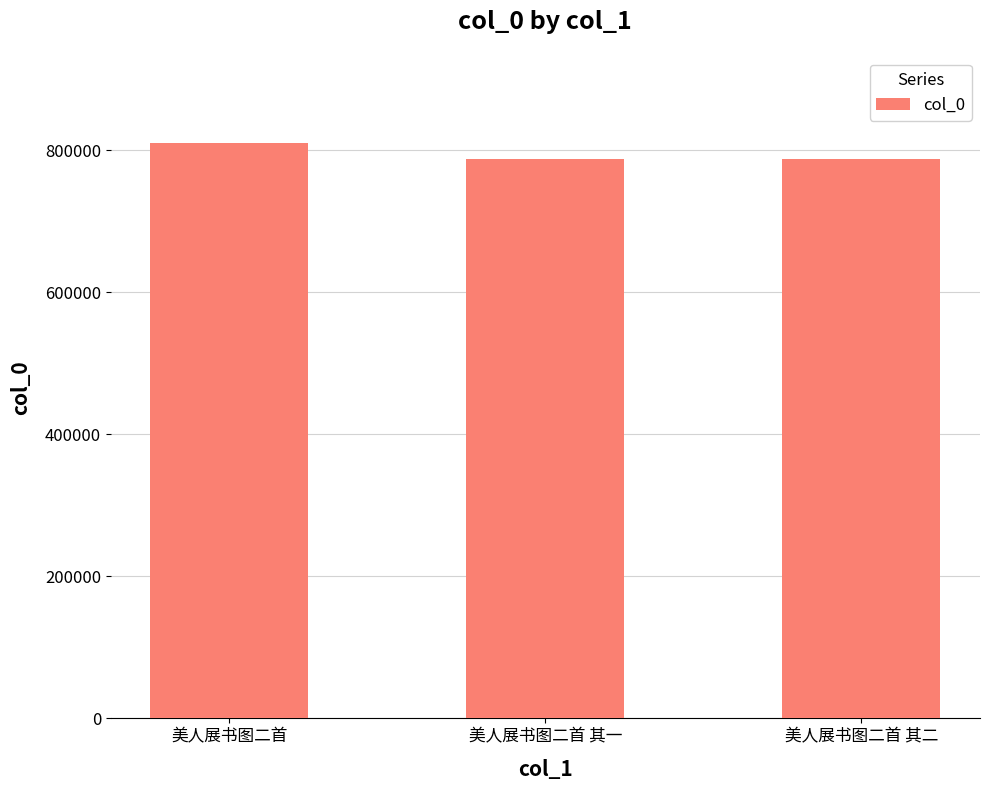

What is the difference between the maximum and minimum values?

22249